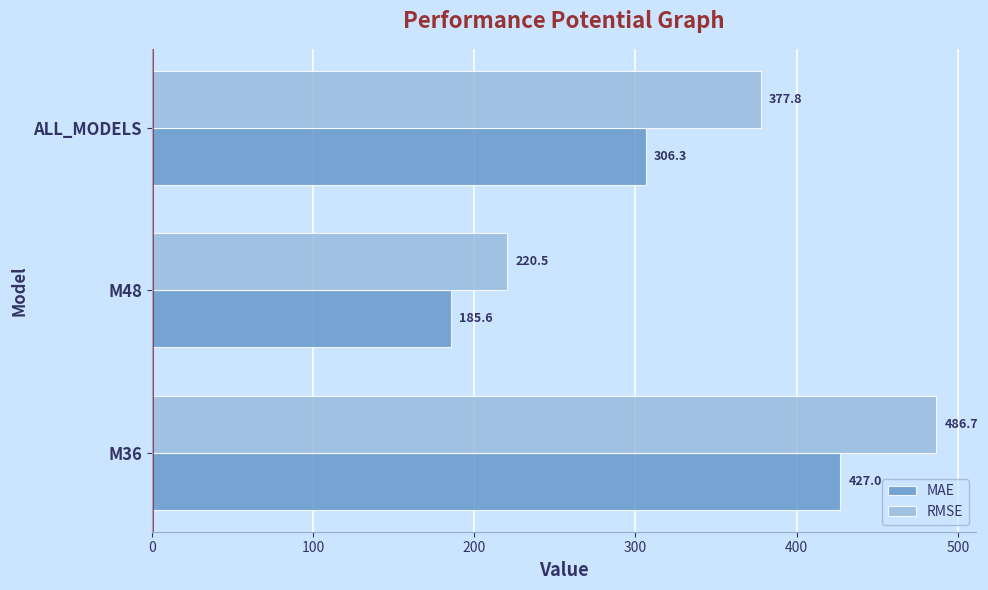

Which series has the widest spread of values?

RMSE